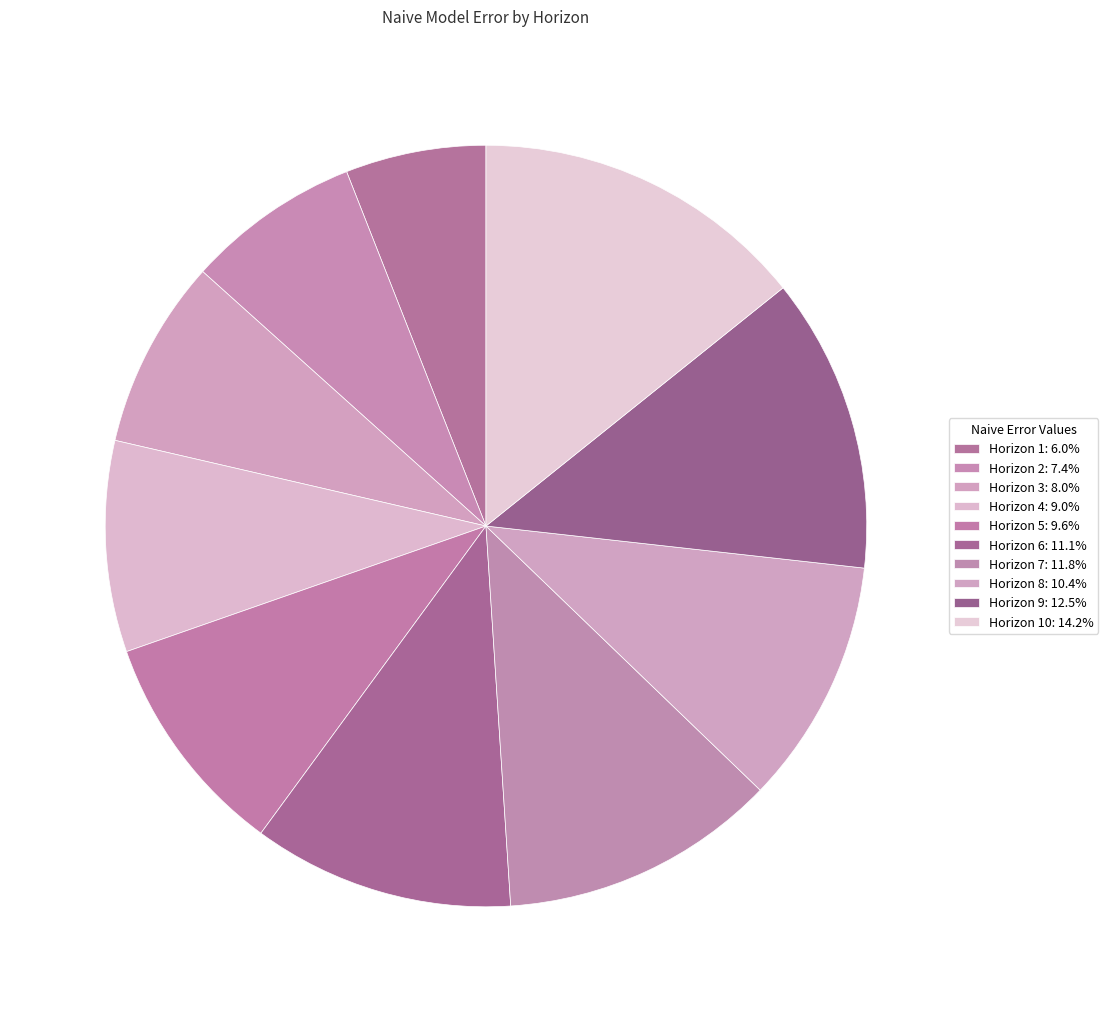

To the nearest percent, what is the average slice percentage?

10%